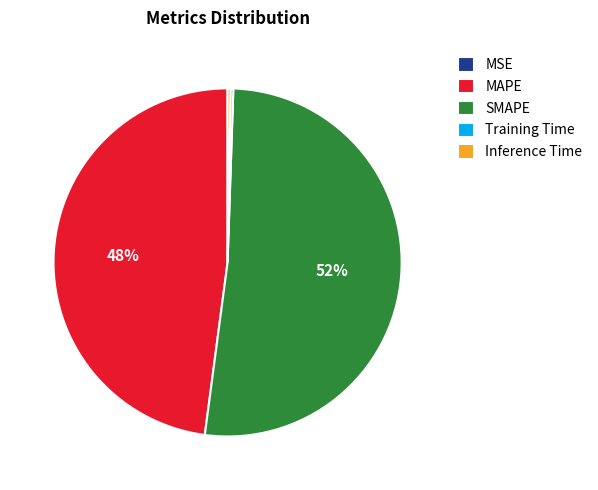

To the nearest percent, what percentage of the pie is SMAPE?

52%